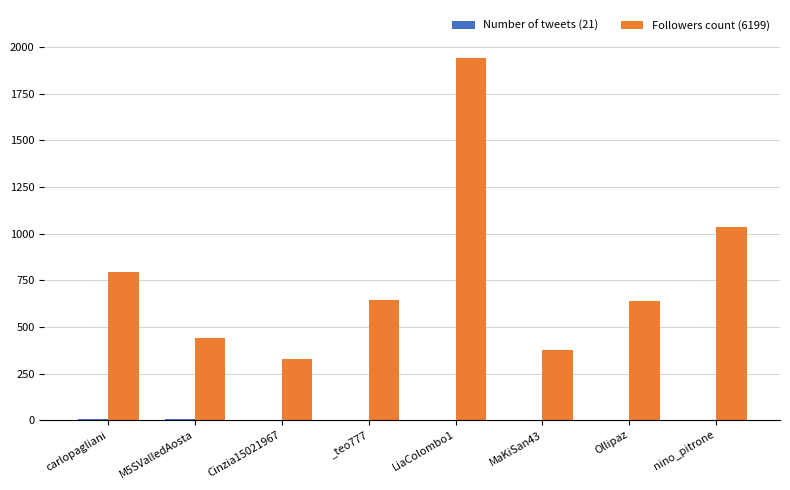

Count the number of categories in the chart.

8